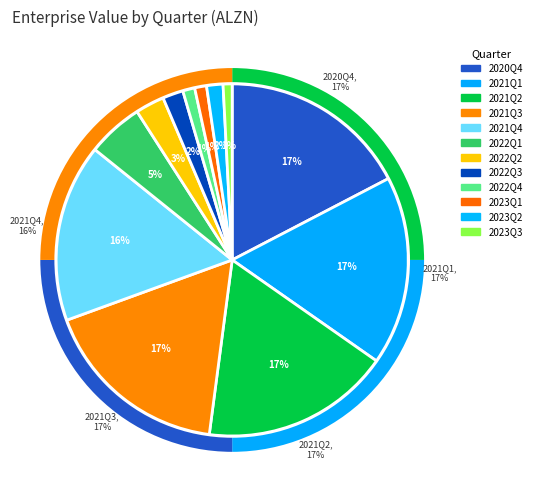

What percentage is the 2023Q2 slice, to the nearest percent?

2%